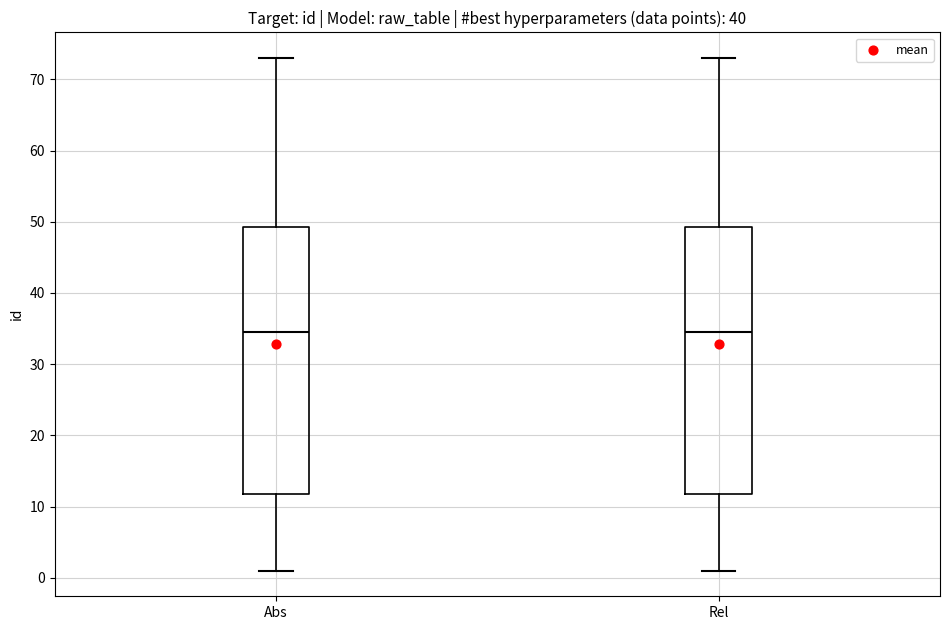

Where is the upper edge of the box for Abs on the y-axis? The values are not printed on the chart, so give them approximately, as read against the axis.

49